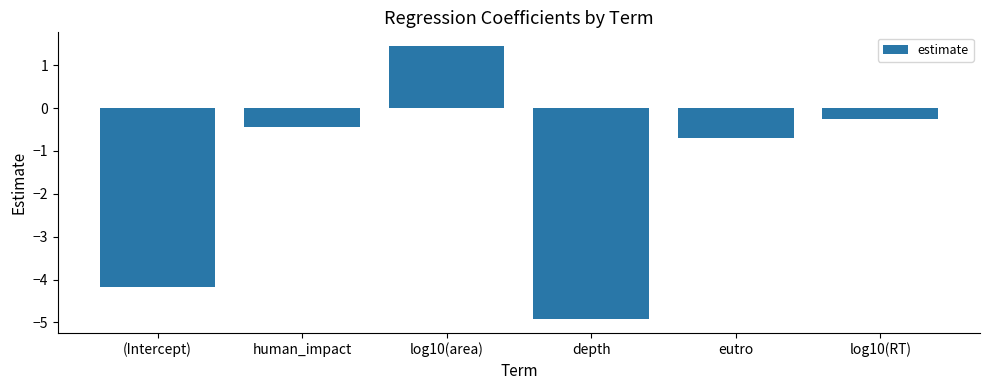

What is the value of the 6th bar from the left?

-0.3